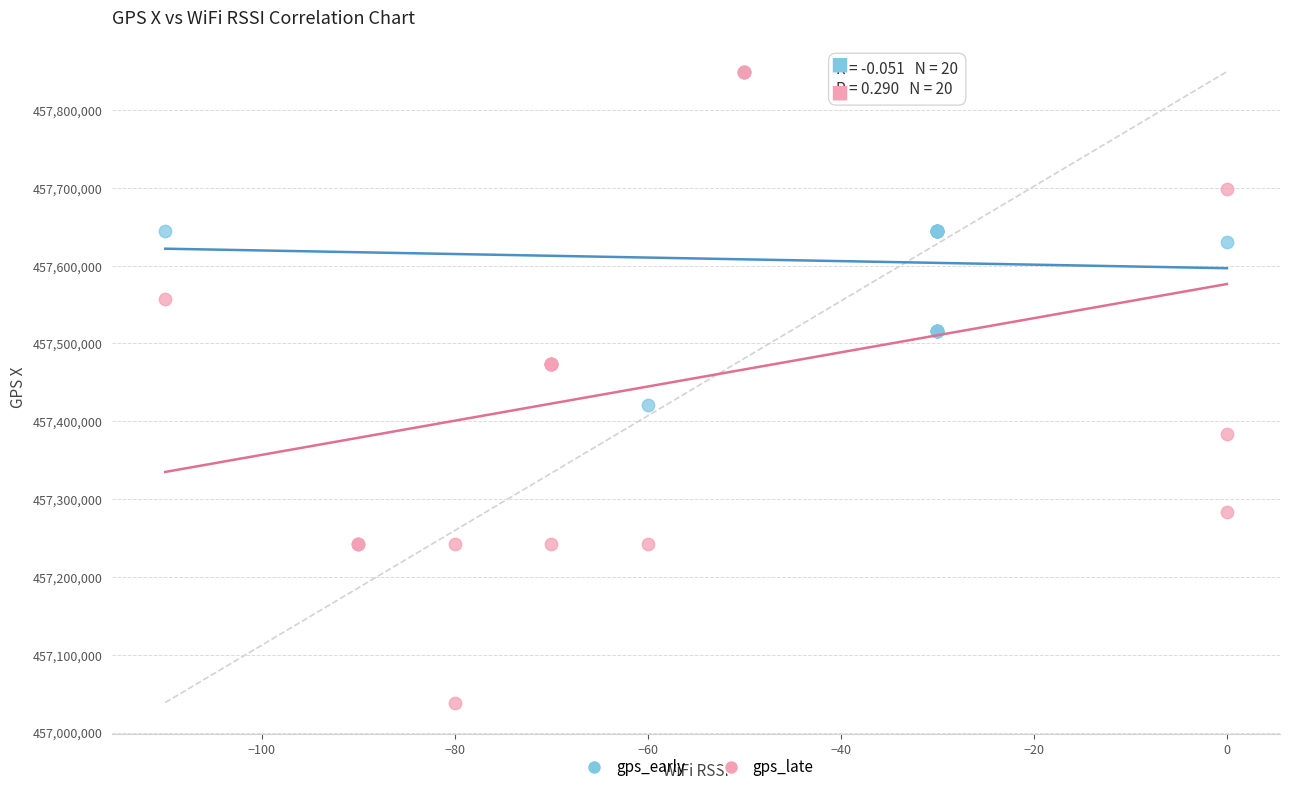

Which series has the widest spread of Y values?

gps_late